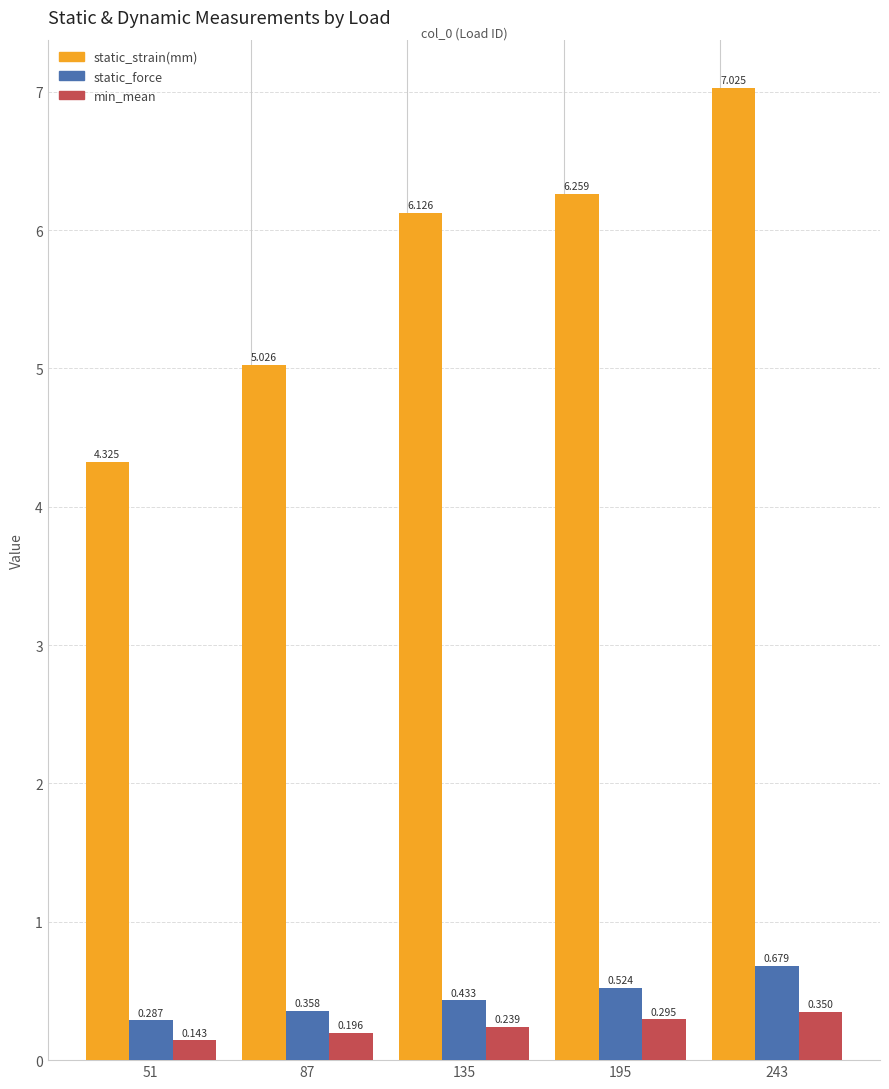

Which series has the largest range (max minus min)?

static_strain(mm)